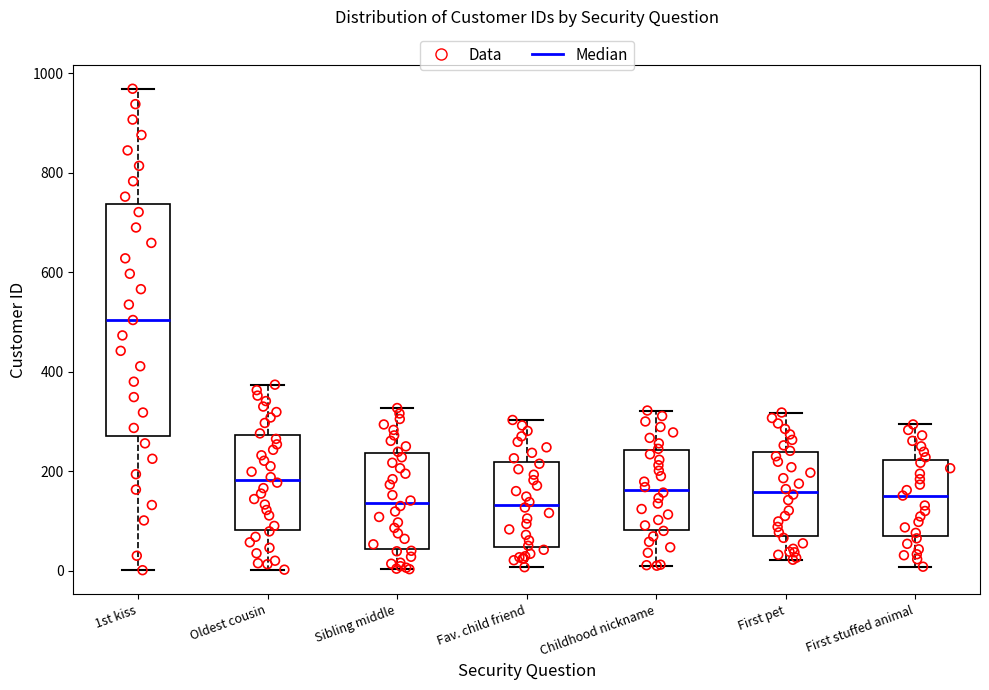

Reading left to right, transcribe this box plot: for each box, give where its median line is, the range the box spans, and where its two whiskers end, as read against the y-axis. The values are not printed on the chart, so give them approximately, as read against the axis.

1st kiss: median 500, box 280 to 740, whiskers 0 to 960
Oldest cousin: median 180, box 80 to 280, whiskers 0 to 380
Sibling middle: median 140, box 40 to 240, whiskers 0 to 320
Fav. child friend: median 140, box 40 to 220, whiskers 0 to 300
Childhood nickname: median 160, box 80 to 240, whiskers 20 to 320
First pet: median 160, box 60 to 240, whiskers 20 to 320
First stuffed animal: median 160, box 80 to 220, whiskers 0 to 300